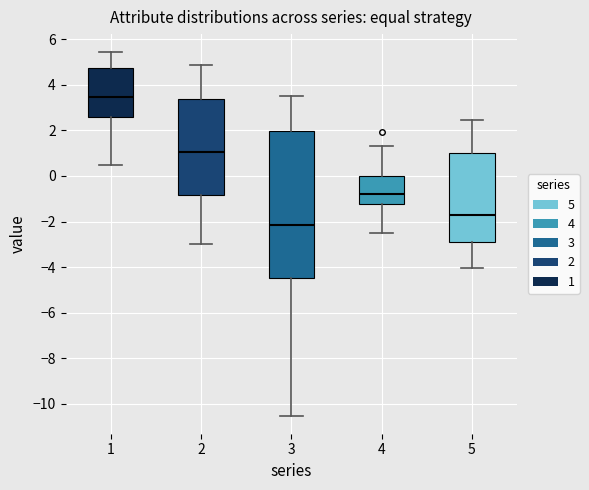

Reading left to right, transcribe this box plot: for each box, give where its median line is, the range the box spans, and where its two whiskers end, as read against the y-axis. The values are not printed on the chart, so give them approximately, as read against the axis.

1: median 3.4, box 2.6 to 4.8, whiskers 0.4 to 5.4
2: median 1.0, box -0.8 to 3.4, whiskers -3.0 to 4.8
3: median -2.2, box -4.4 to 2.0, whiskers -10.6 to 3.6
4: median -0.8, box -1.2 to 0.0, whiskers -2.6 to 1.4
5: median -1.8, box -3.0 to 1.0, whiskers -4.0 to 2.4